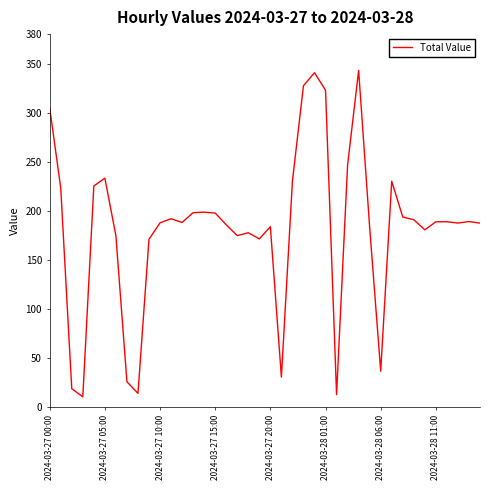

What is the difference between the maximum and minimum values?

332.5